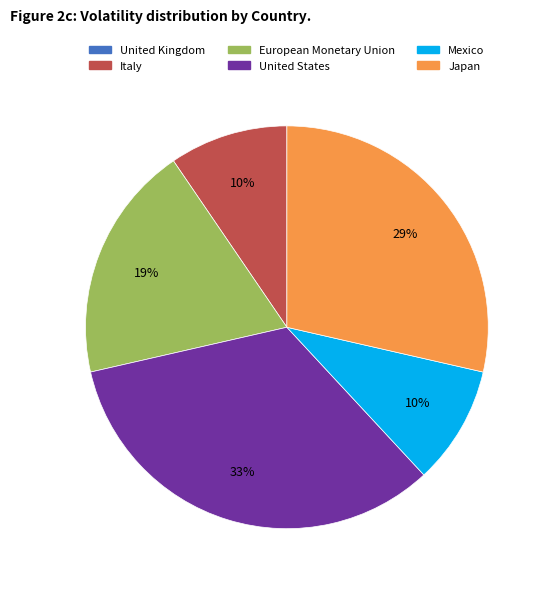

Does any single category account for the majority?

No